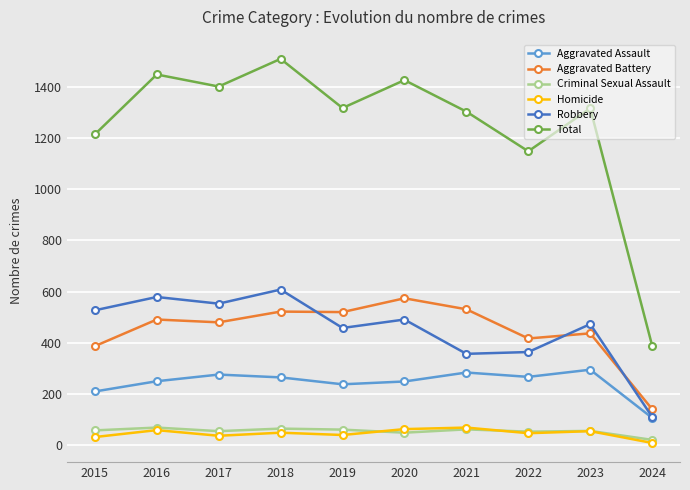

What is the sum of all Homicide values?

460